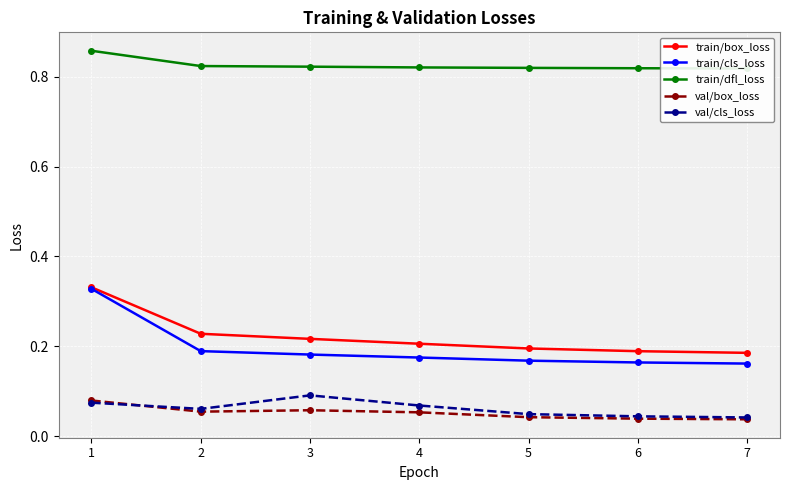

At which label does train/dfl_loss reach its minimum?

7